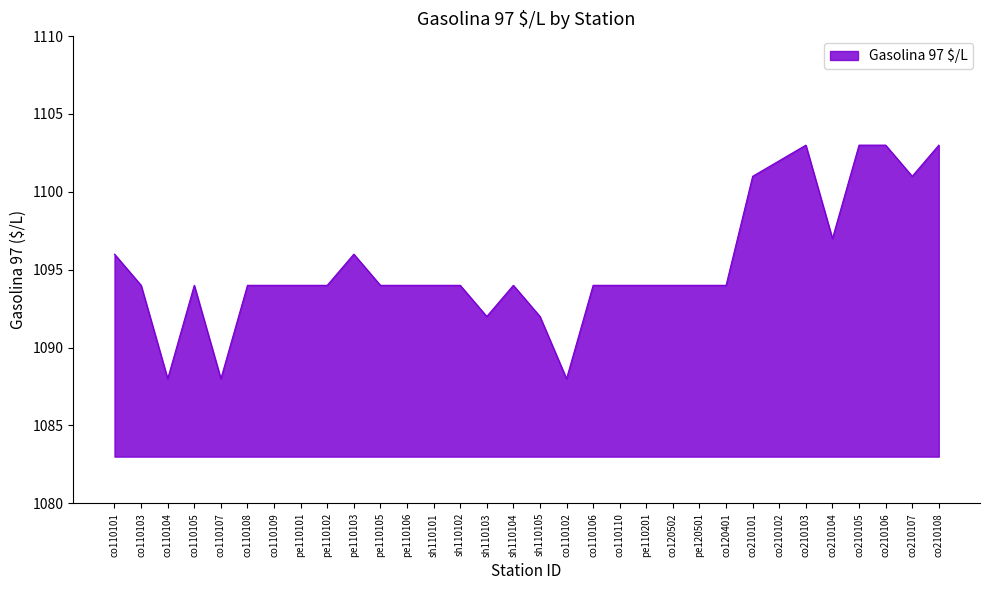

The chart shows a value of 1092 at sh110105. True or false?

True